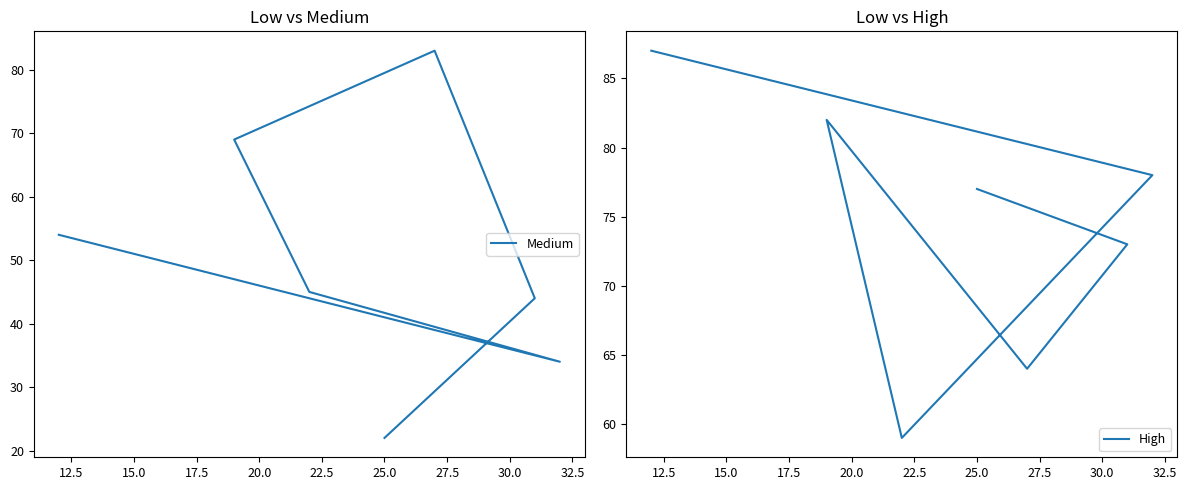

True or false: Medium has a value of 12 at 12.5.

False